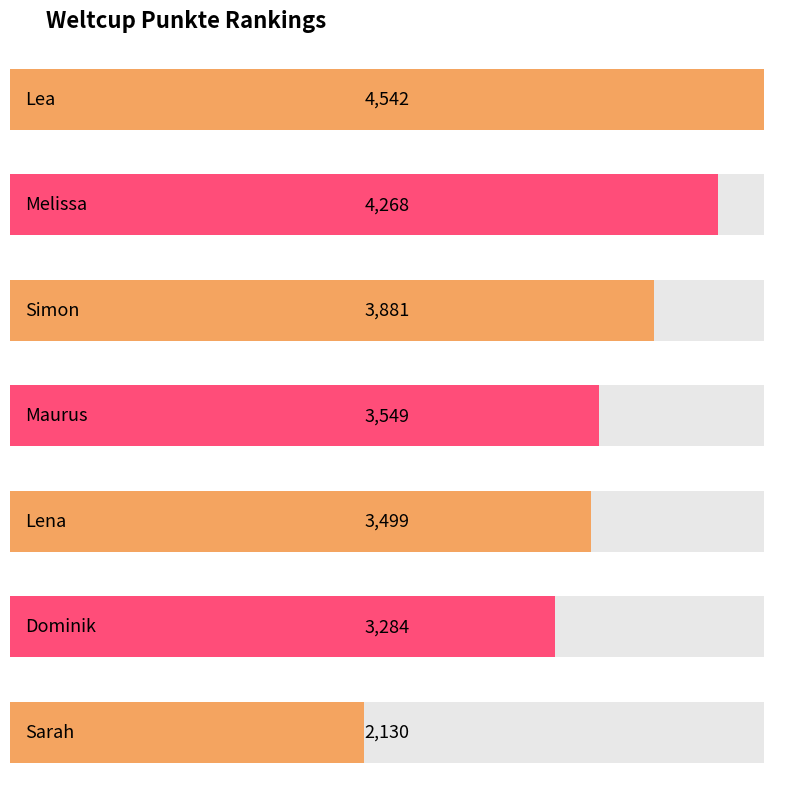

Are the bars grouped side by side (vs. stacked)?

No